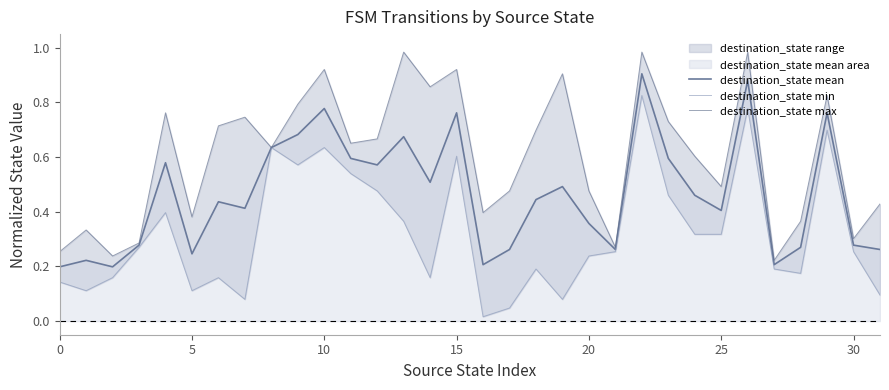

What is the maximum value for destination_state mean?

0.9